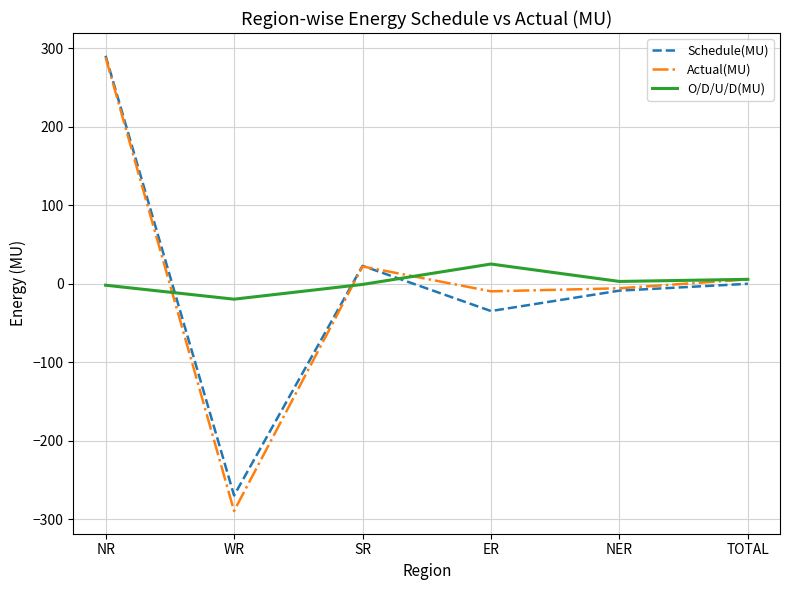

Which label corresponds to the largest value in the chart?

NR